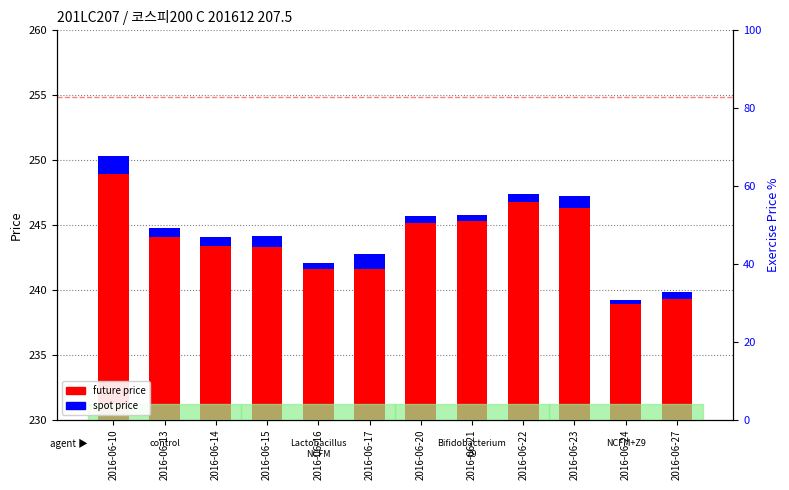

What is the approximate value of FUTURE_PRICE at 2016-06-10?

250.3